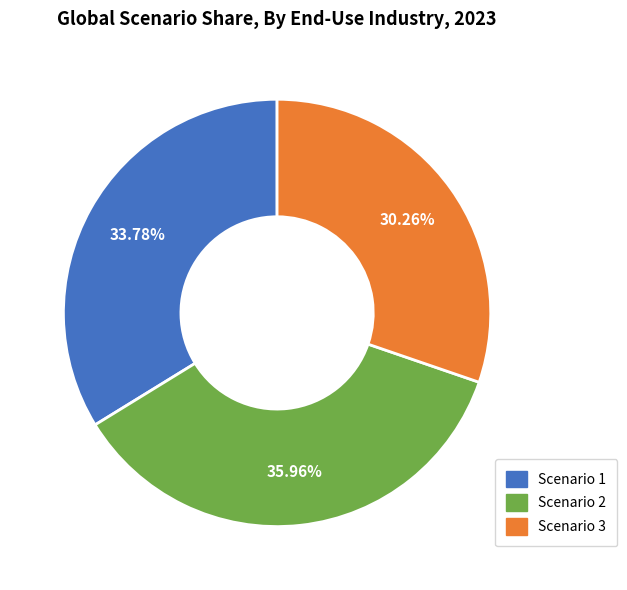

To the nearest percent, what is the difference between the largest and smallest slice percentages?

6%